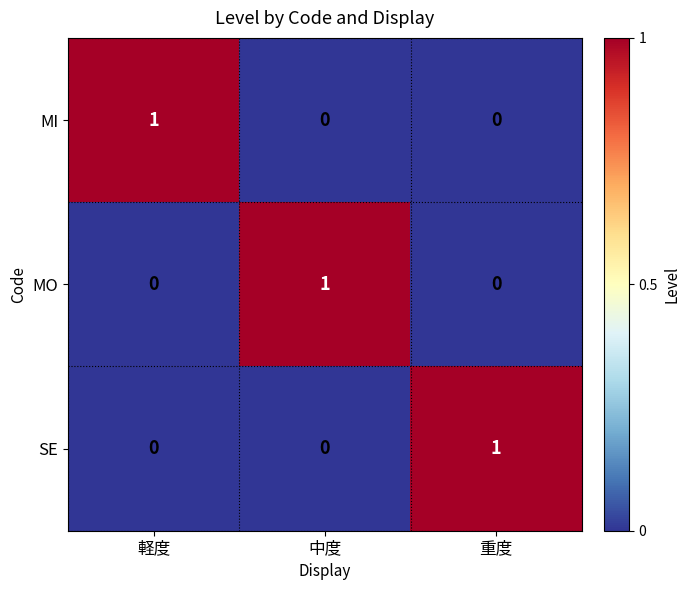

Reading left to right, list all the values displayed in this chart.

MI: 1	0	0
MO: 0	1	0
SE: 0	0	1